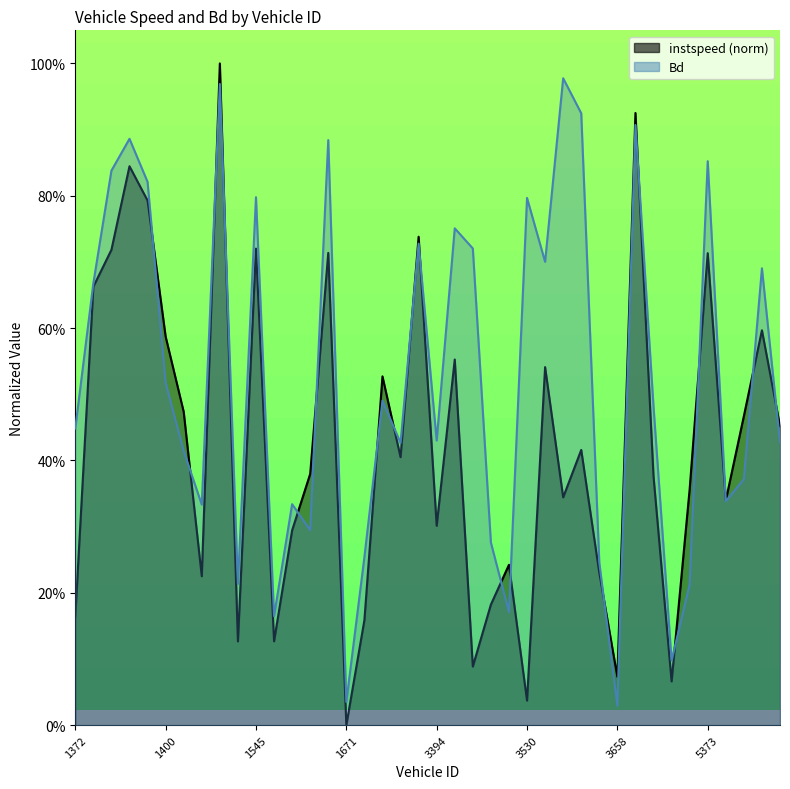

How many series are shown in this chart?

2